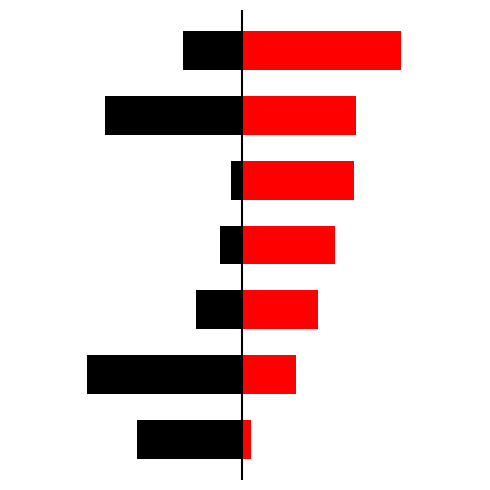

Reading left to right, what are all the values shown in this chart?

Small-World: 0=-0.5	1=-0.7	2=-0.2	3=-0.1	4=-0.0	5=-0.6	6=-0.3
Random k-regular: 0=0.0	1=0.2	2=0.3	3=0.4	4=0.5	5=0.5	6=0.7